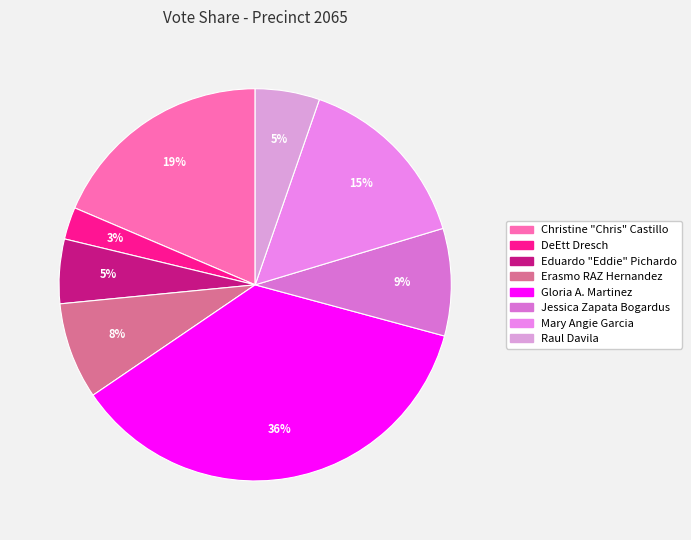

Count the number of slices in the pie.

8